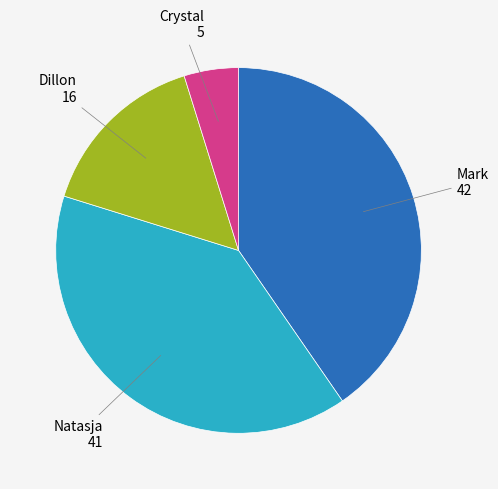

True or false: Dillon accounts for 15% of the total.

True